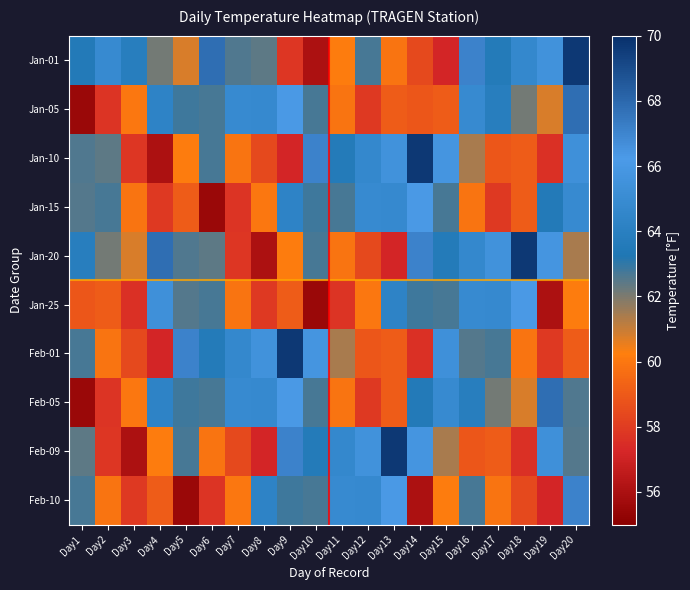

Between Day1 and Day18, which series saw the biggest shift?

Jan-25